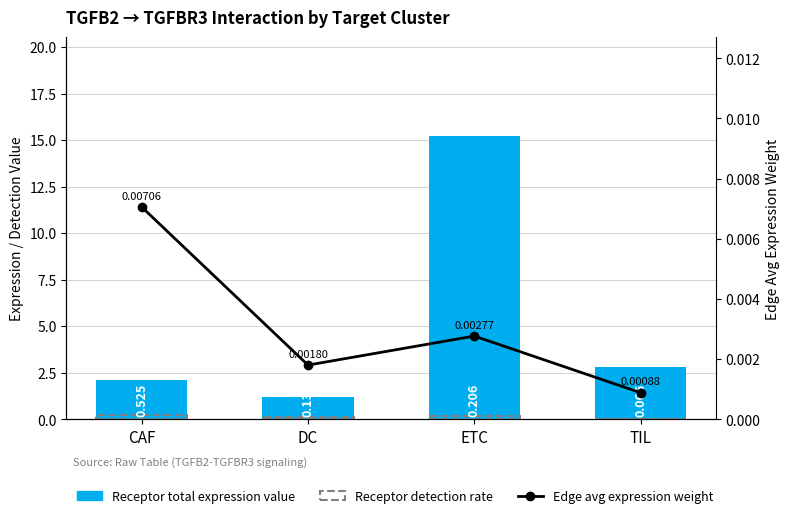

True or false: Receptor total expression value has a value of 3.1 at CAF.

False